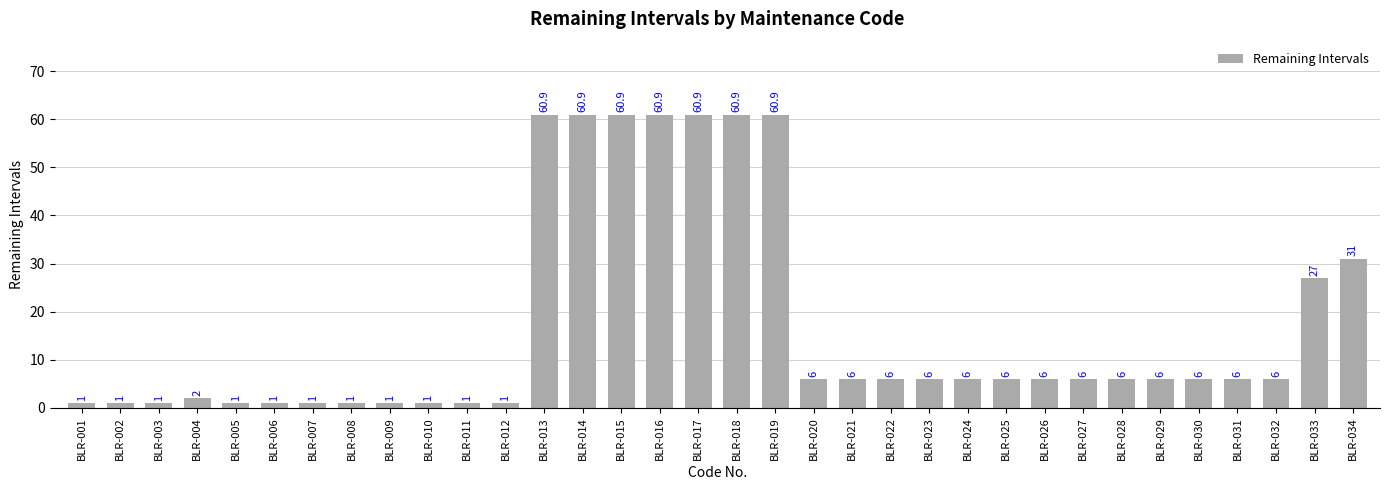

True or false: the data shows 95.7 at BLR-015.

False